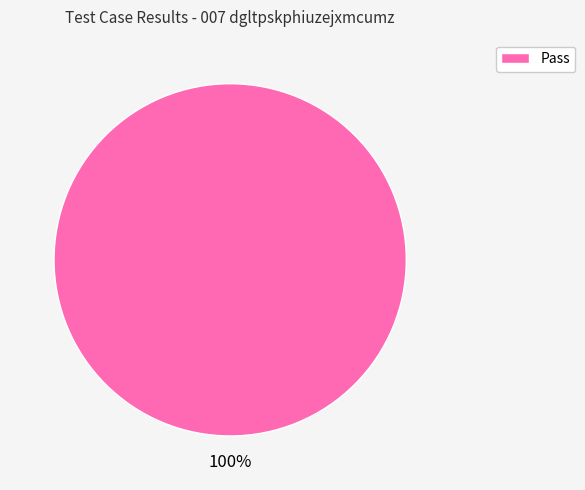

How many segments does this pie chart have?

1